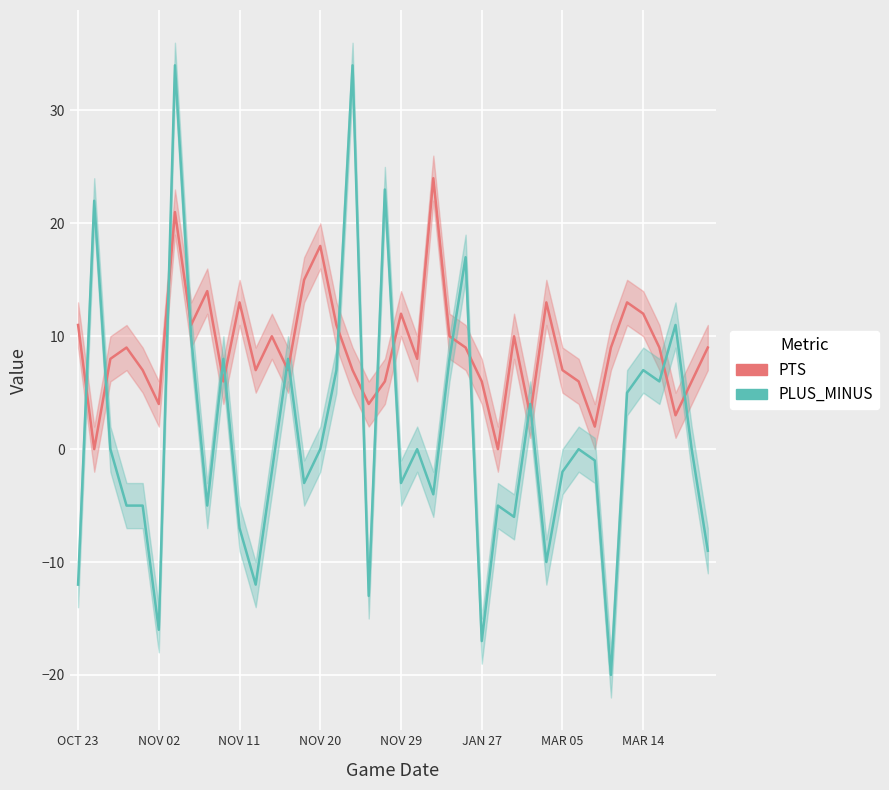

True or false: PTS and PLUS_MINUS cross at least once.

True